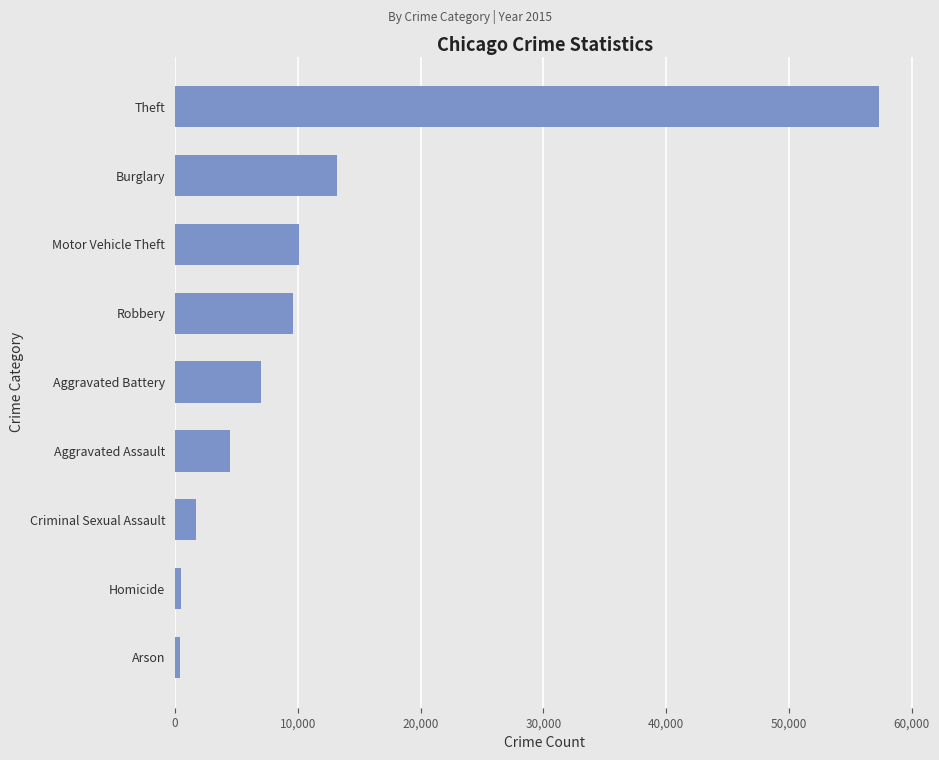

What value does the data have at Burglary?

13184